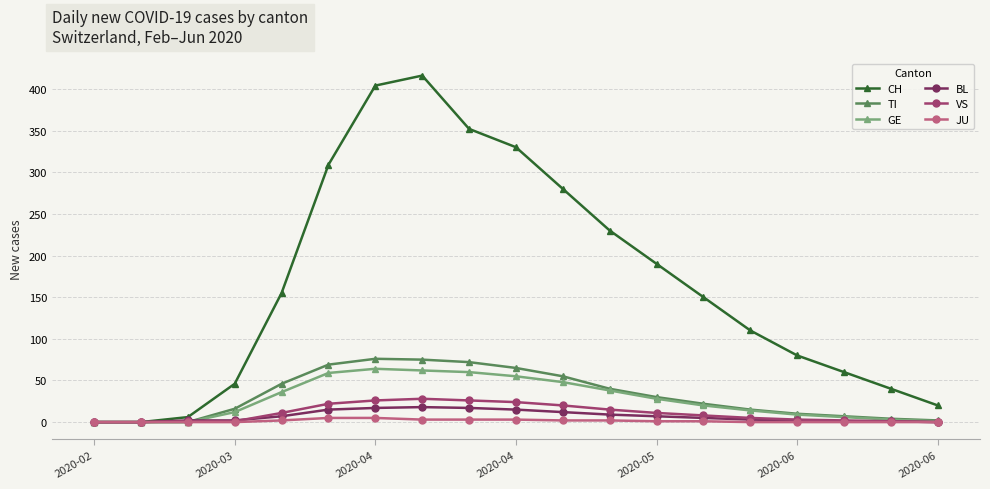

What is the maximum value shown in the chart?

416